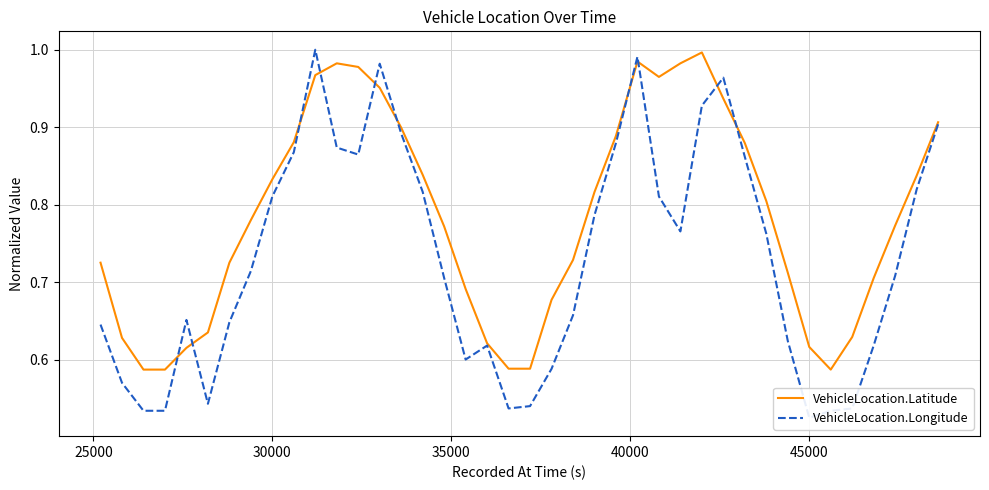

Is this an area chart (filled region under the line)?

No